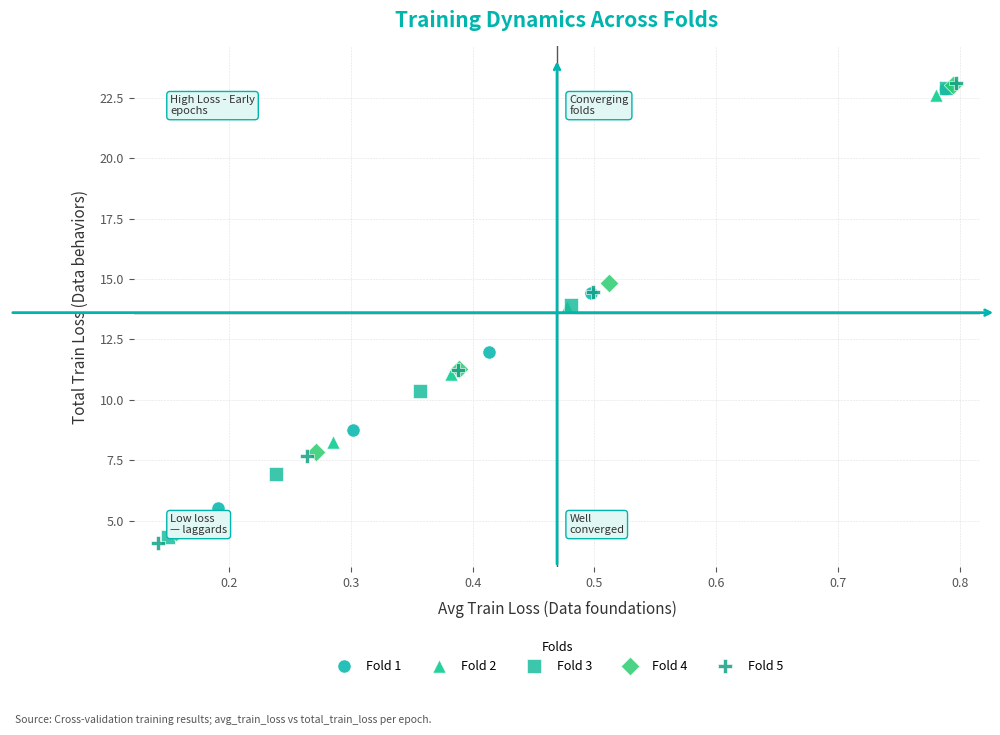

Which series has the largest Y range (max minus min)?

Fold 5